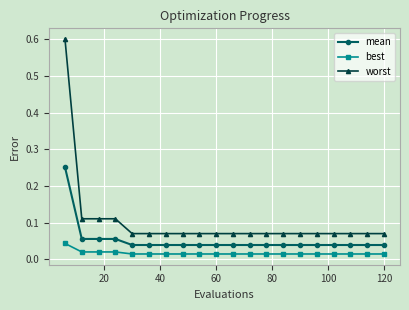

What are all the series names shown in the legend?

mean, best, worst